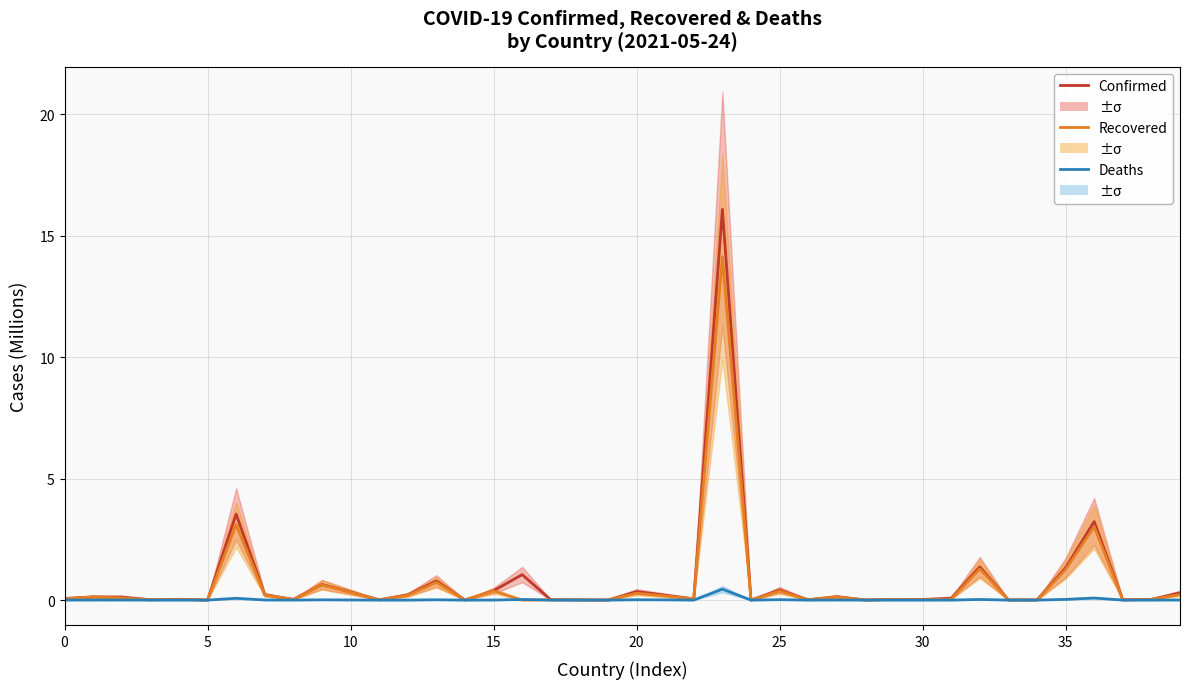

True or false: Deaths and Recovered cross at least once.

True